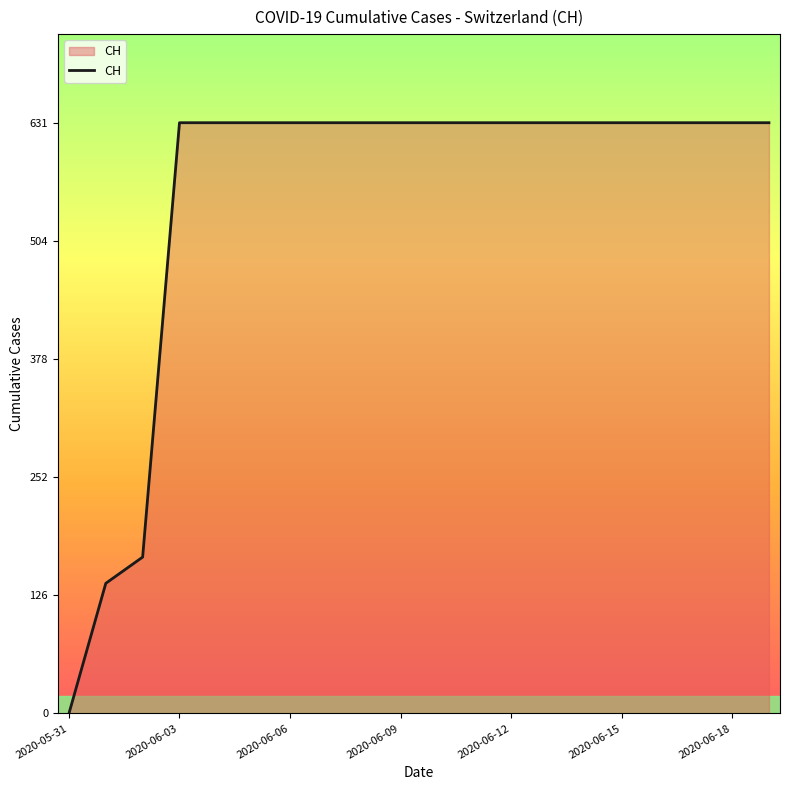

What is the maximum value shown in the chart?

631